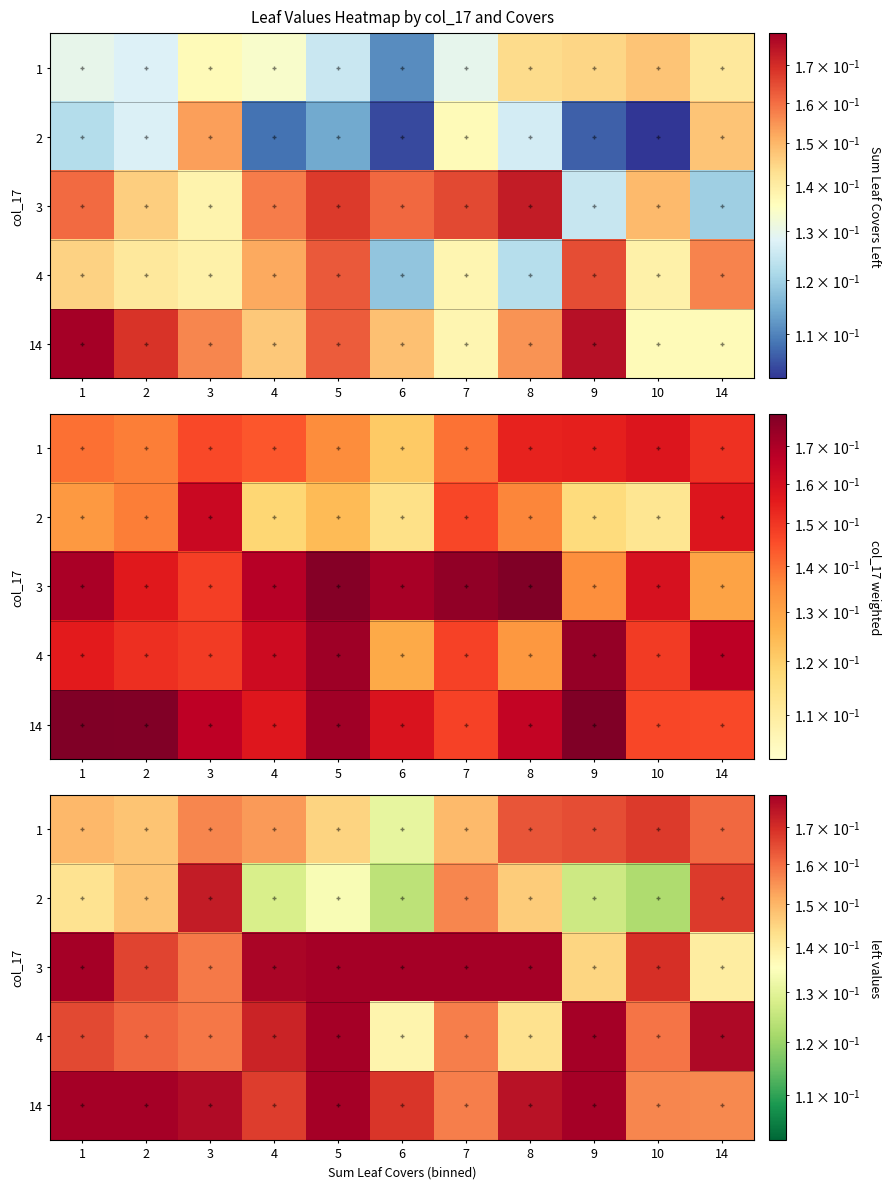

At which label is row_1 closest to 0?

10